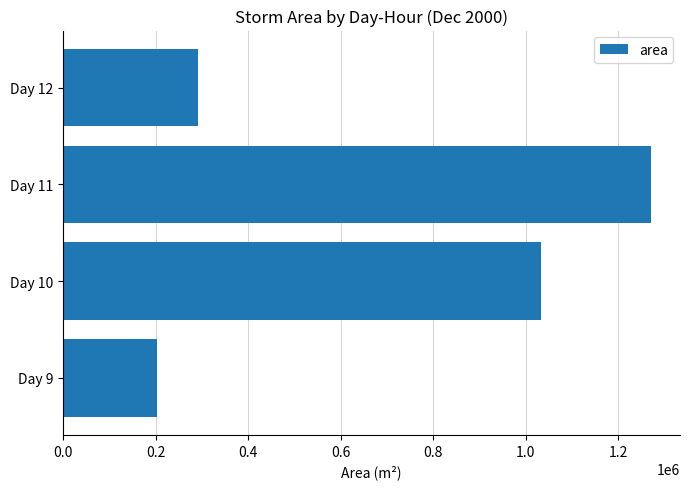

Reading top to bottom, transcribe all the data shown in this chart.

291250	1269921	1033359	202812